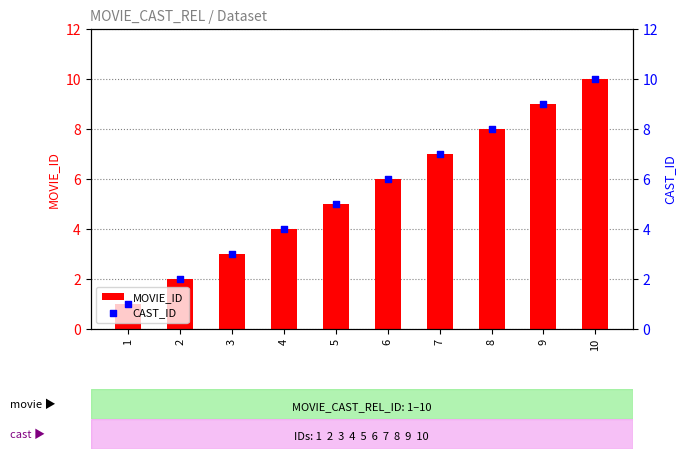

What are all the series names shown in the legend?

MOVIE_ID, CAST_ID